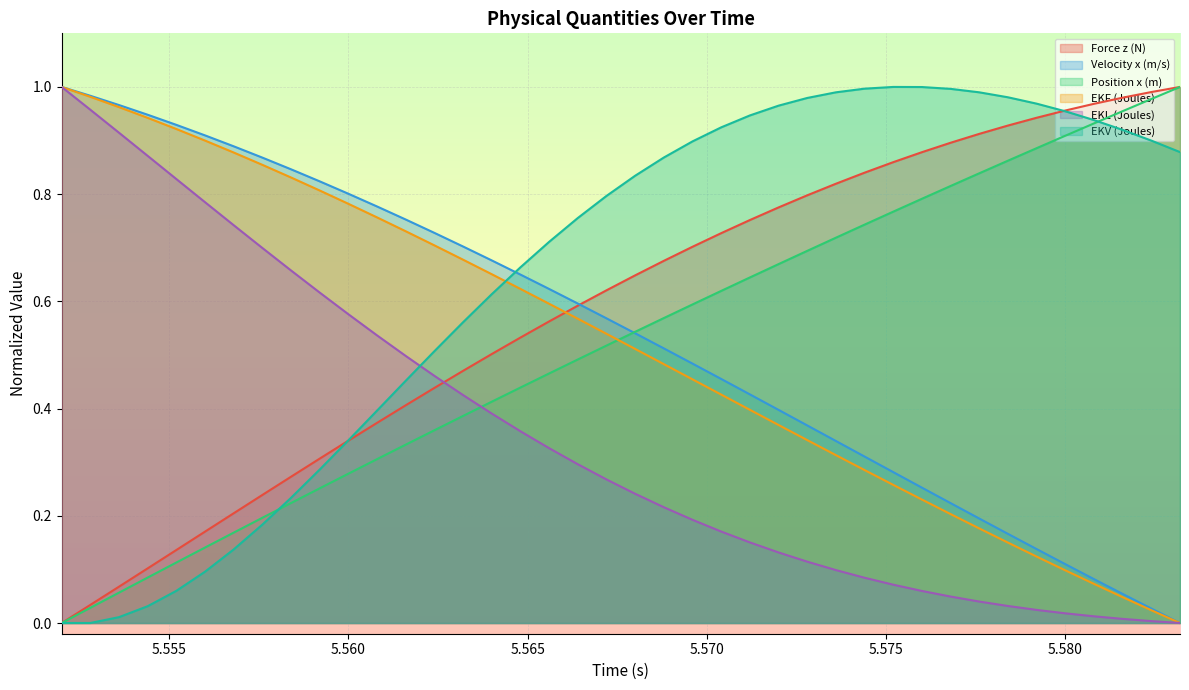

Reading left to right, what are all the values shown in this chart?

Force z (N): 0.0	0.0	0.1	0.1	0.1	0.2	0.2	0.2	0.3	0.3	0.3	0.4	0.4	0.4	0.5	0.5	0.5	0.6	0.6	0.6	0.6	0.7	0.7	0.7	0.8	0.8	0.8	0.8	0.8	0.9	0.9	0.9	0.9	0.9	0.9	1.0	1.0	1.0	1.0	1.0
Velocity x (m/s): 1.0	1.0	1.0	0.9	0.9	0.9	0.9	0.9	0.8	0.8	0.8	0.8	0.8	0.7	0.7	0.7	0.6	0.6	0.6	0.6	0.5	0.5	0.5	0.5	0.4	0.4	0.4	0.3	0.3	0.3	0.3	0.2	0.2	0.2	0.1	0.1	0.1	0.1	0.0	0.0
Position x (m): 0.0	0.0	0.1	0.1	0.1	0.1	0.2	0.2	0.2	0.3	0.3	0.3	0.3	0.4	0.4	0.4	0.4	0.5	0.5	0.5	0.5	0.6	0.6	0.6	0.6	0.7	0.7	0.7	0.7	0.8	0.8	0.8	0.8	0.9	0.9	0.9	0.9	1.0	1.0	1.0
EKF (Joules): 1.0	1.0	1.0	0.9	0.9	0.9	0.9	0.9	0.8	0.8	0.8	0.8	0.7	0.7	0.7	0.7	0.6	0.6	0.6	0.5	0.5	0.5	0.5	0.4	0.4	0.4	0.3	0.3	0.3	0.3	0.2	0.2	0.2	0.1	0.1	0.1	0.1	0.0	0.0	0.0
EKL (Joules): 1.0	1.0	0.9	0.9	0.8	0.8	0.7	0.7	0.7	0.6	0.6	0.5	0.5	0.5	0.4	0.4	0.4	0.3	0.3	0.3	0.2	0.2	0.2	0.2	0.2	0.1	0.1	0.1	0.1	0.1	0.1	0.0	0.0	0.0	0.0	0.0	0.0	0.0	0.0	0.0
EKV (Joules): 0.0	0.0	0.0	0.0	0.1	0.1	0.1	0.2	0.2	0.3	0.3	0.4	0.5	0.5	0.6	0.6	0.7	0.7	0.8	0.8	0.8	0.9	0.9	0.9	0.9	1.0	1.0	1.0	1.0	1.0	1.0	1.0	1.0	1.0	1.0	1.0	0.9	0.9	0.9	0.9